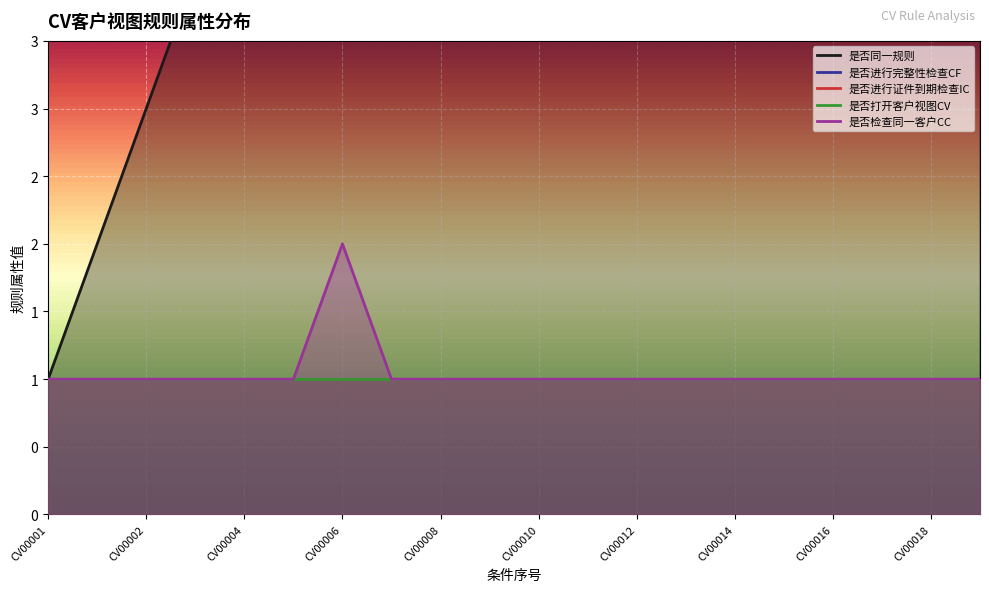

What is the approximate value of 是否打开客户视图CV at CV00001?

1